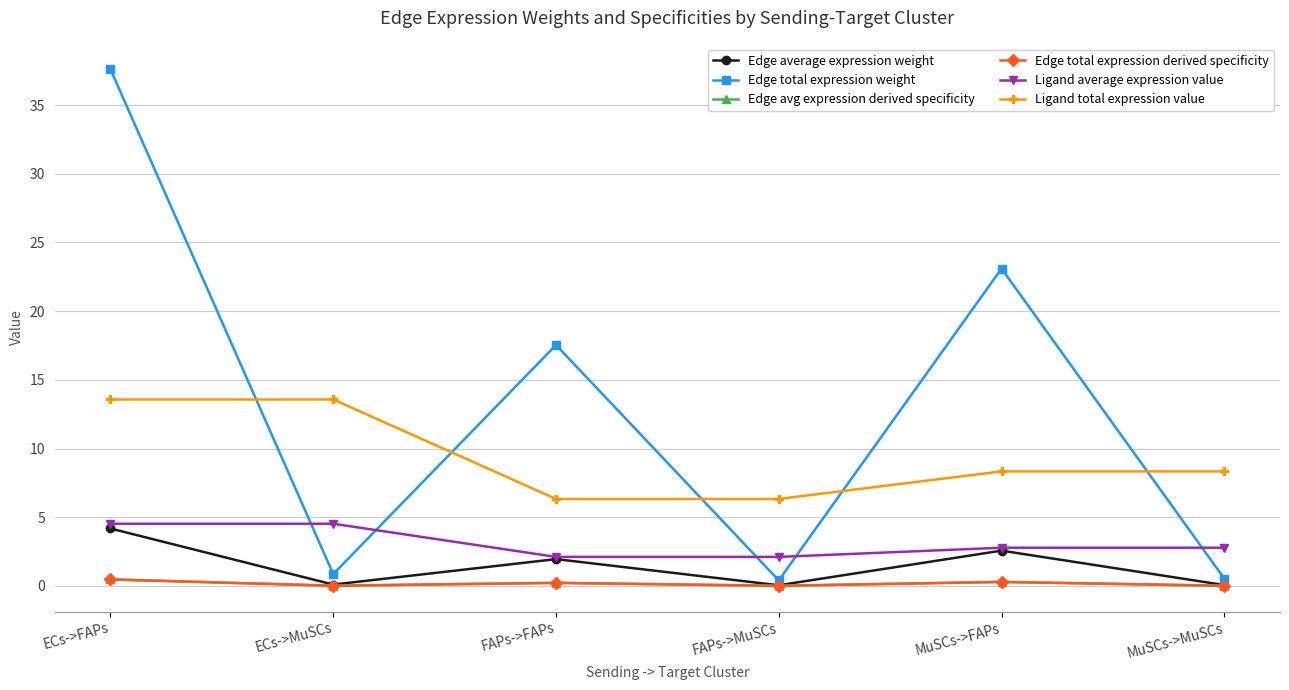

At which label does Ligand total expression value reach its minimum?

FAPs->FAPs